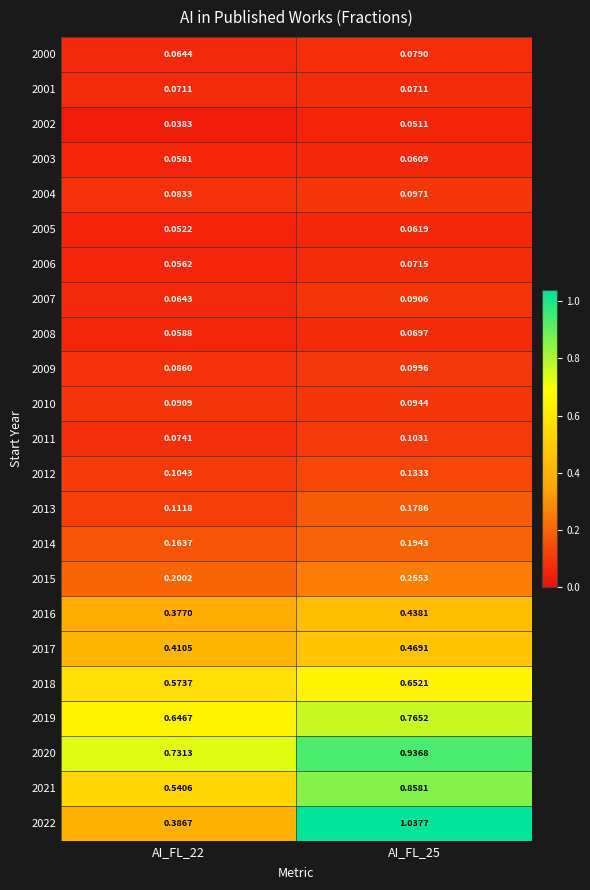

Which label corresponds to the largest value in the chart?

AI_FL_25